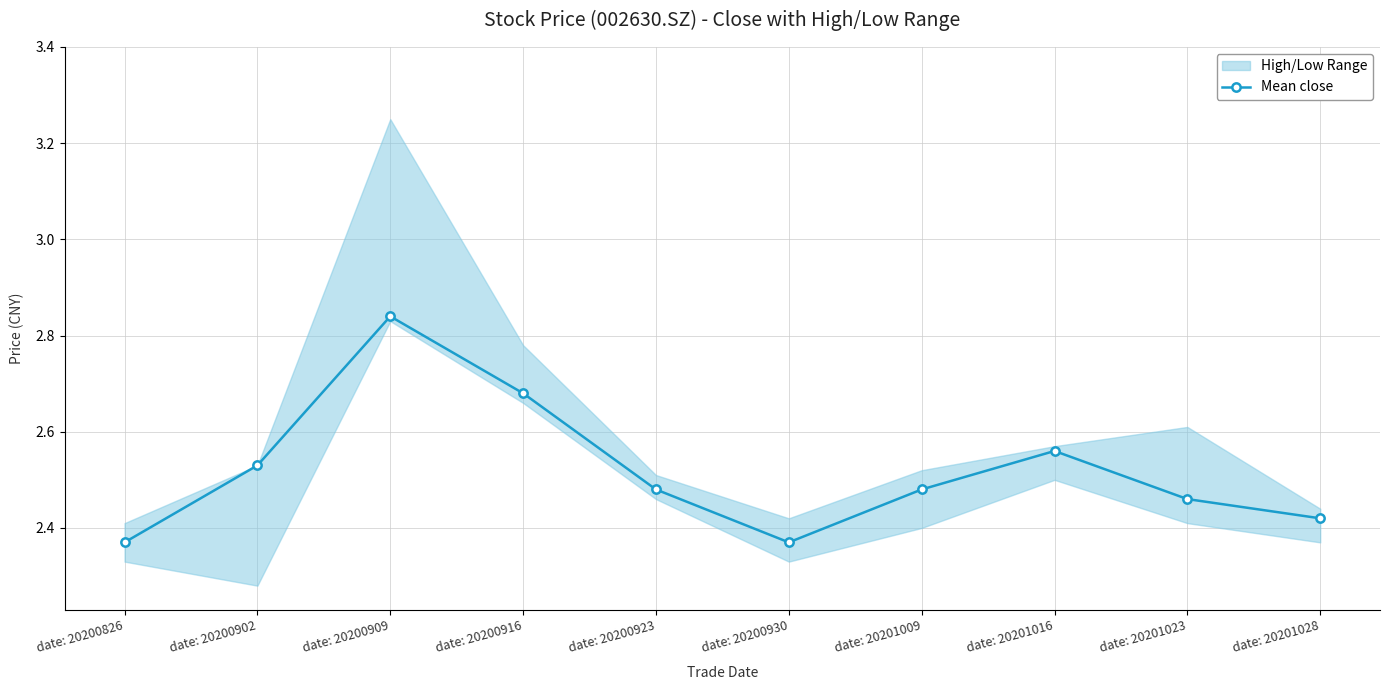

At which category does the chart reach its minimum across all series?

date: 20200826